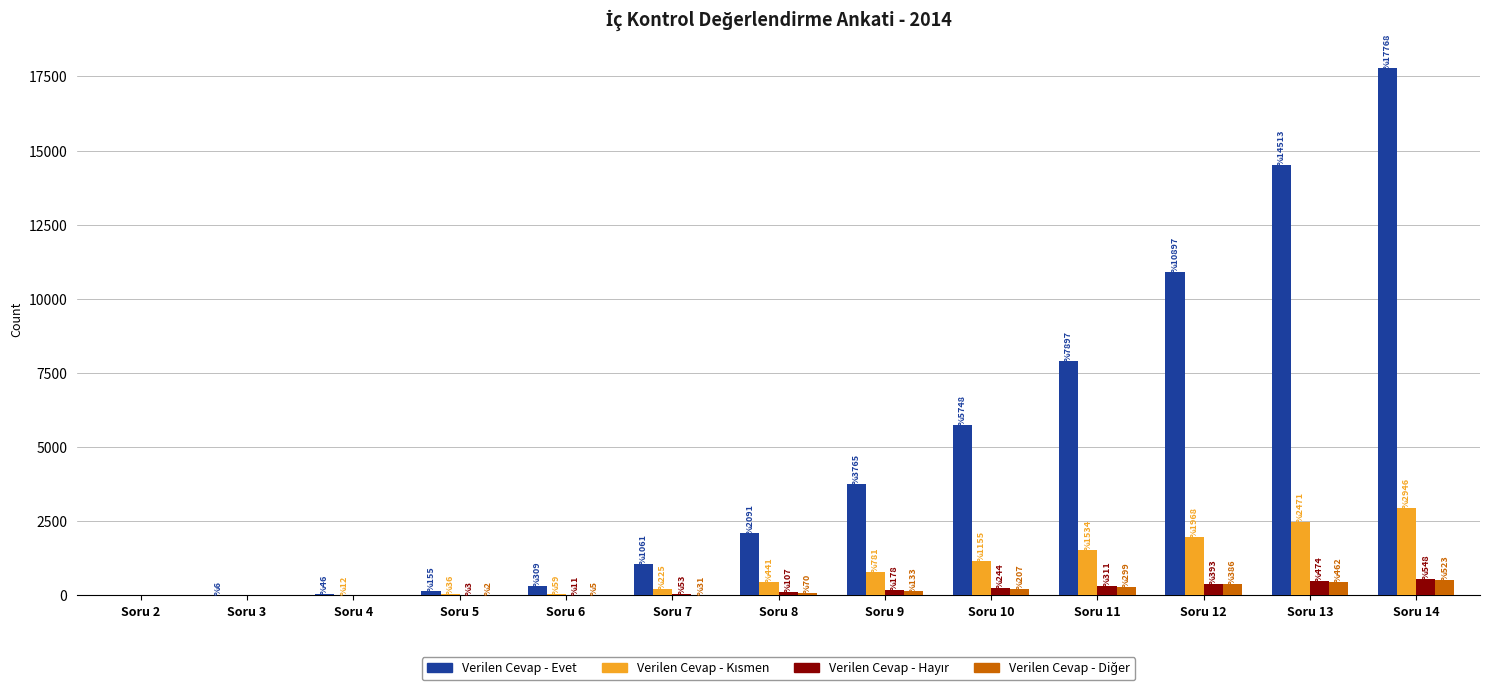

How many groups of bars are there?

13